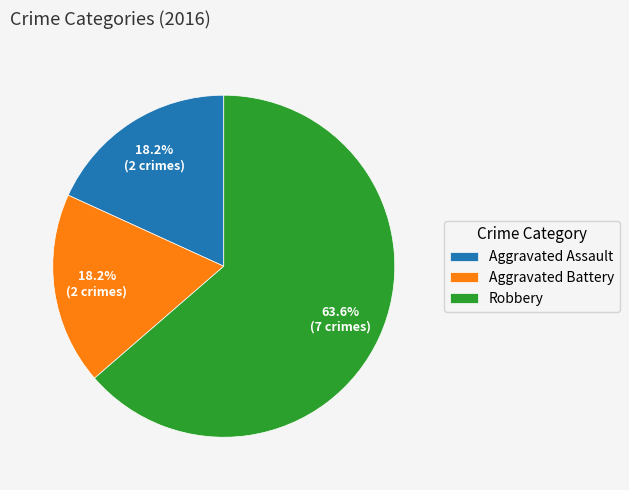

What is the largest slice in the pie chart?

Robbery